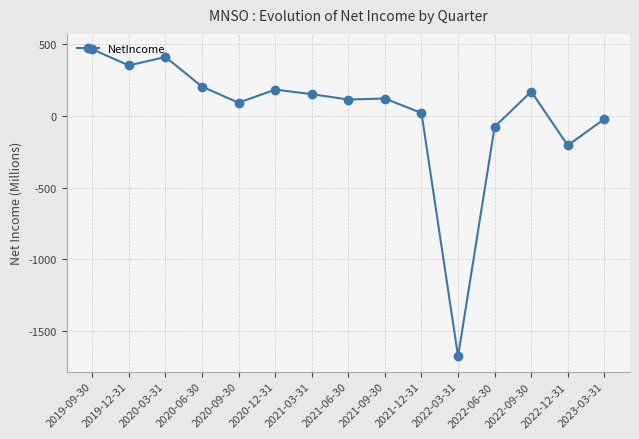

What is the difference between the second highest and second lowest values?

616.9